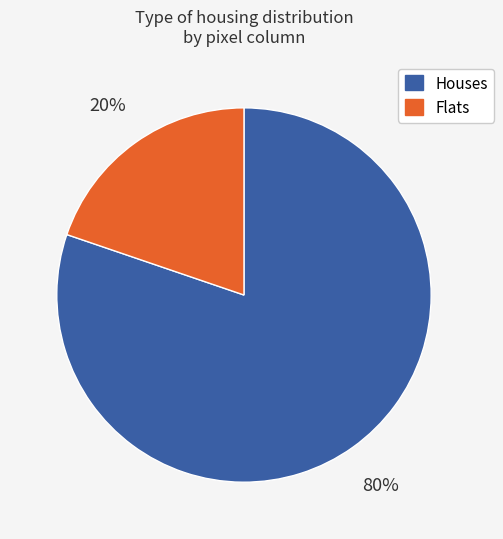

Is there any slice that represents more than half of the pie?

Yes